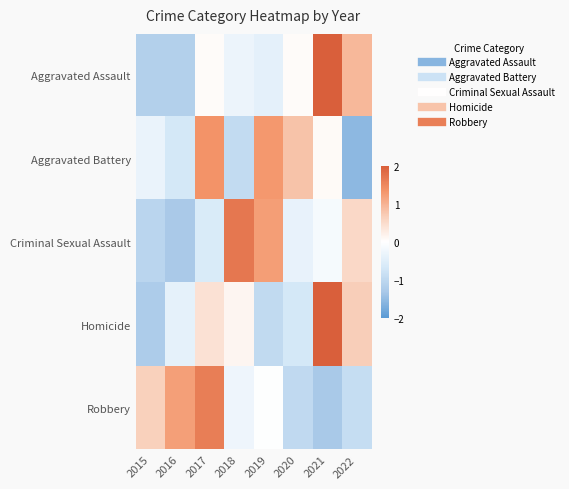

What is the spread (max minus min) of values at 2015?

1.9